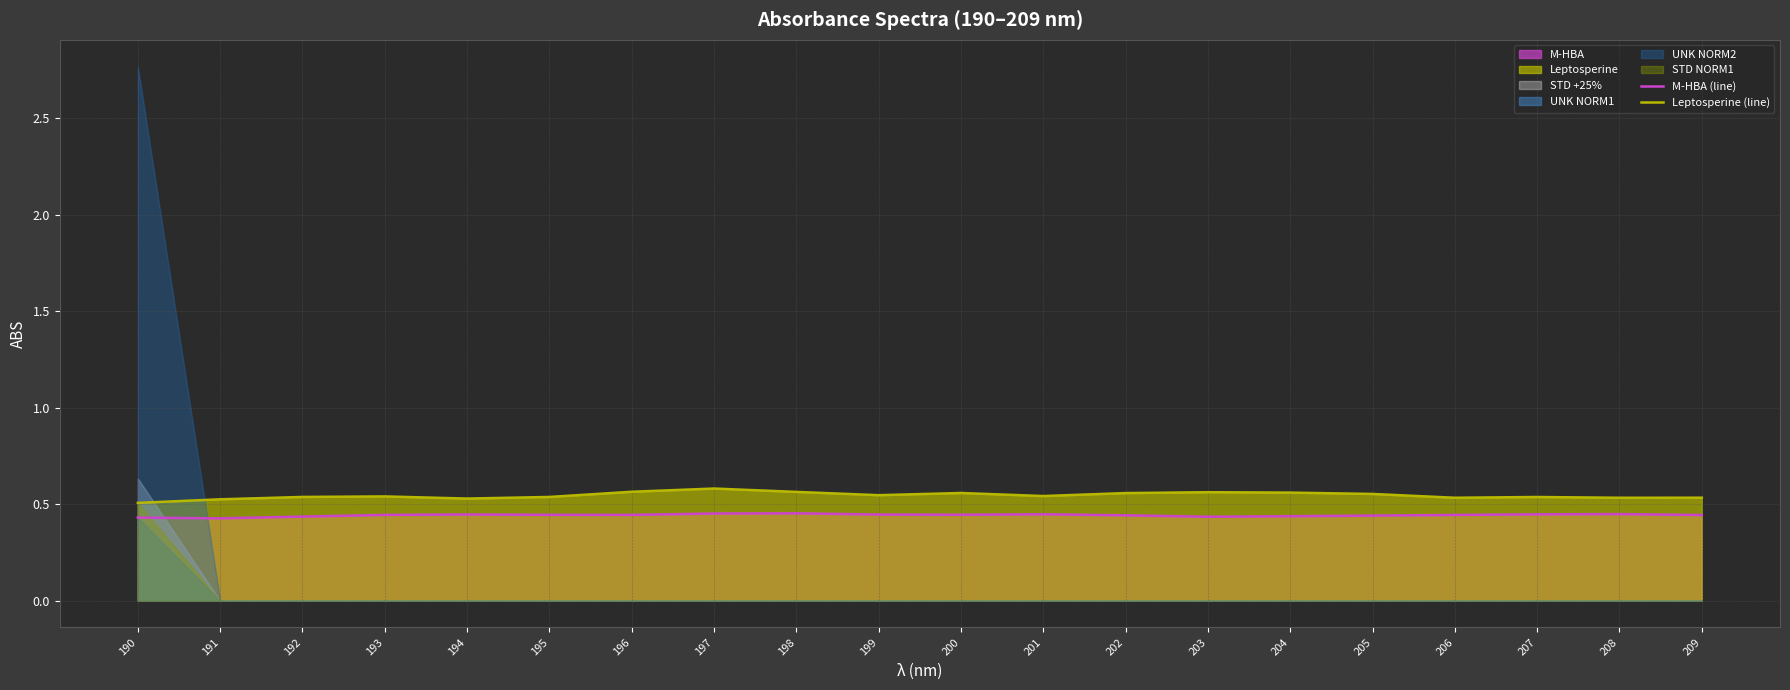

At how many categories does at least one series exceed 0?

20